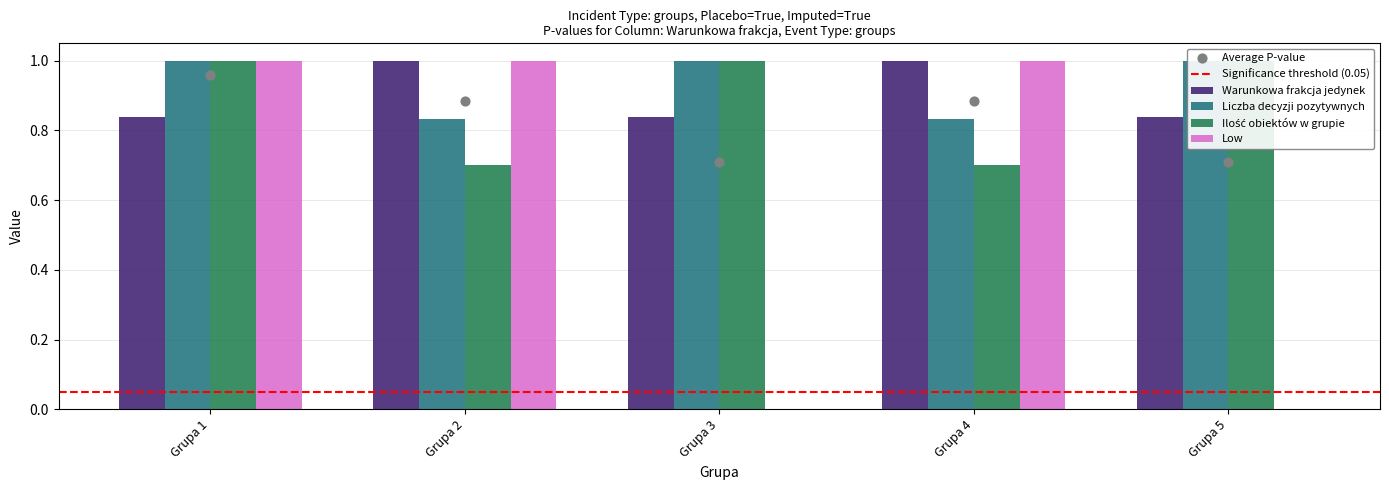

Which series has the largest total across all categories?

Liczba decyzji pozytywnych